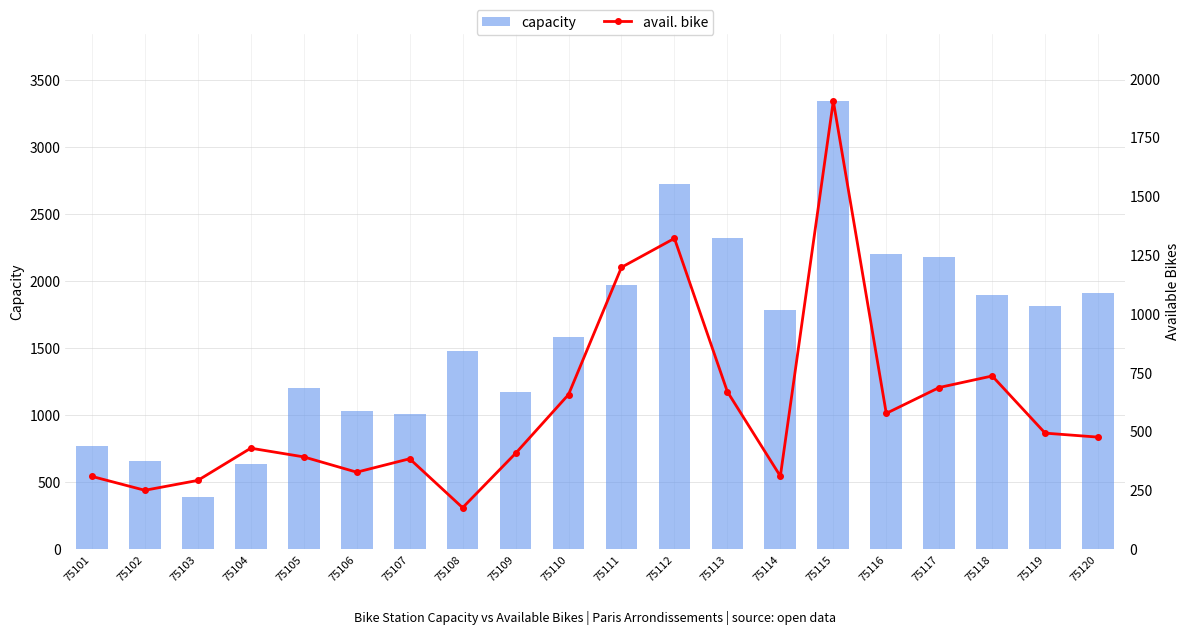

How many data points does each series have?

20